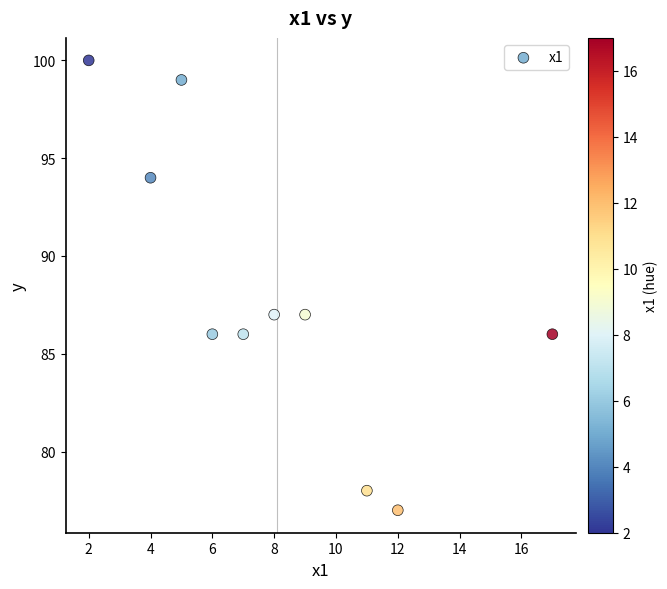

What is the range of Y values (max minus min)?

23